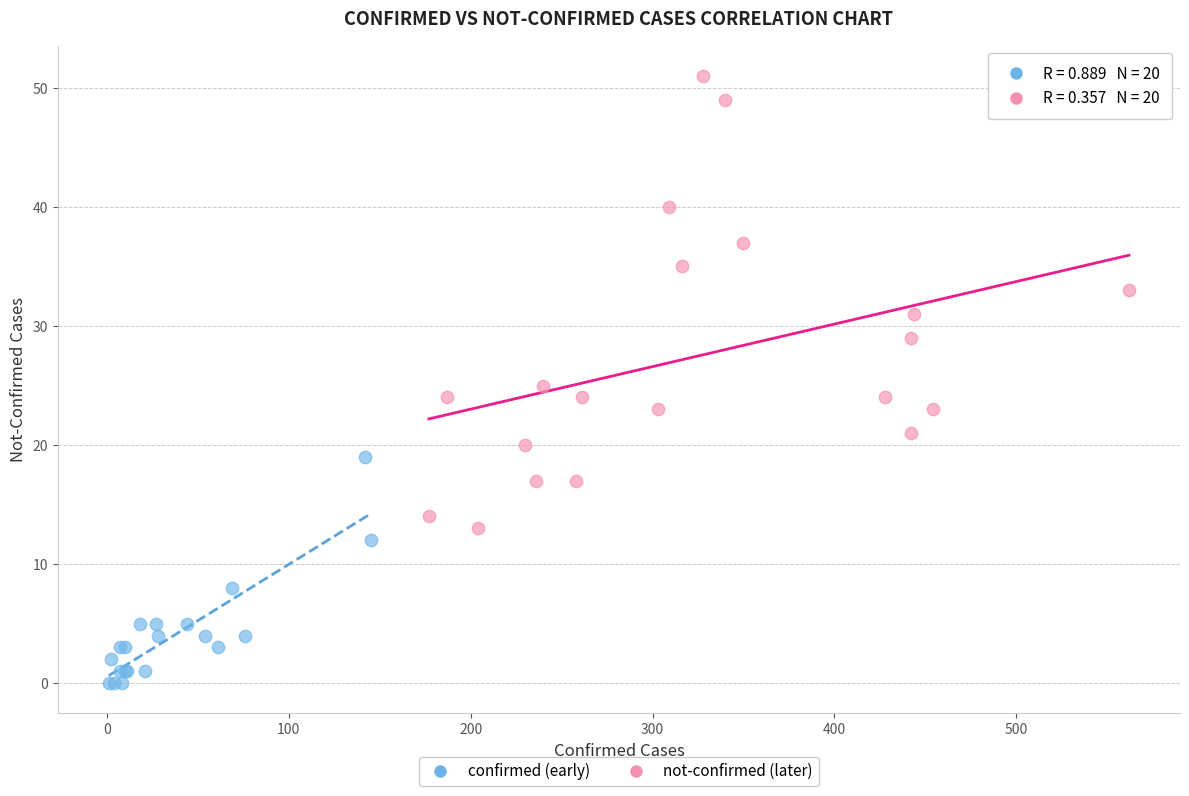

Which series has the widest spread of Y values?

not-confirmed (later)